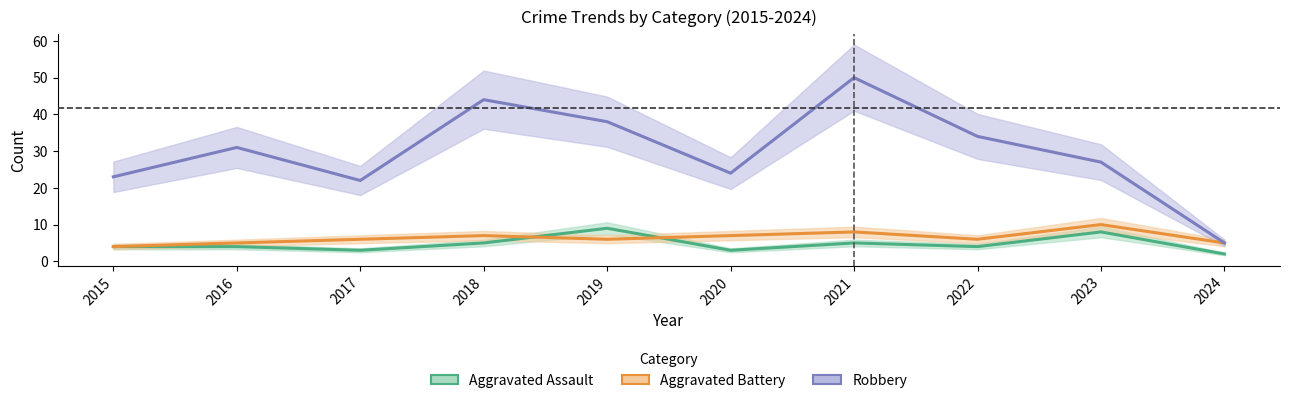

How many values in the Robbery series are below 31?

5